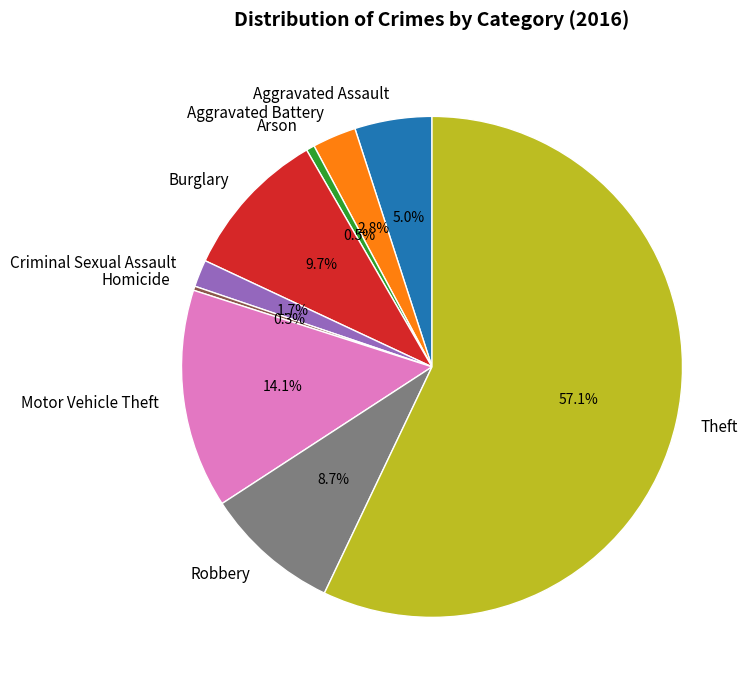

Between Theft and Robbery, which is larger?

Theft